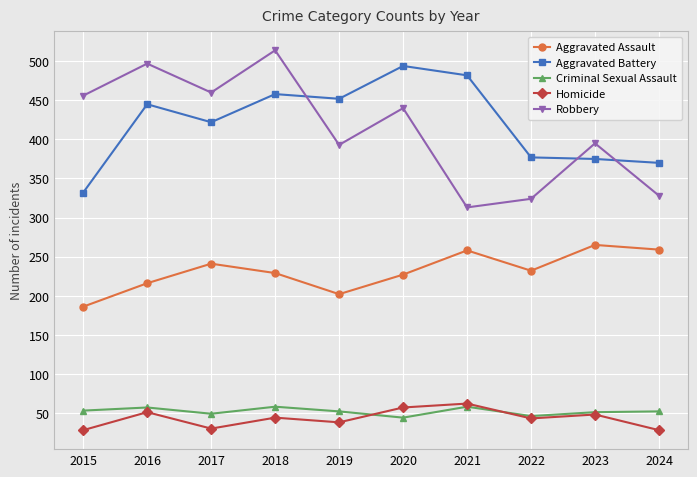

Which category has the highest value in the Aggravated Assault series?

2023